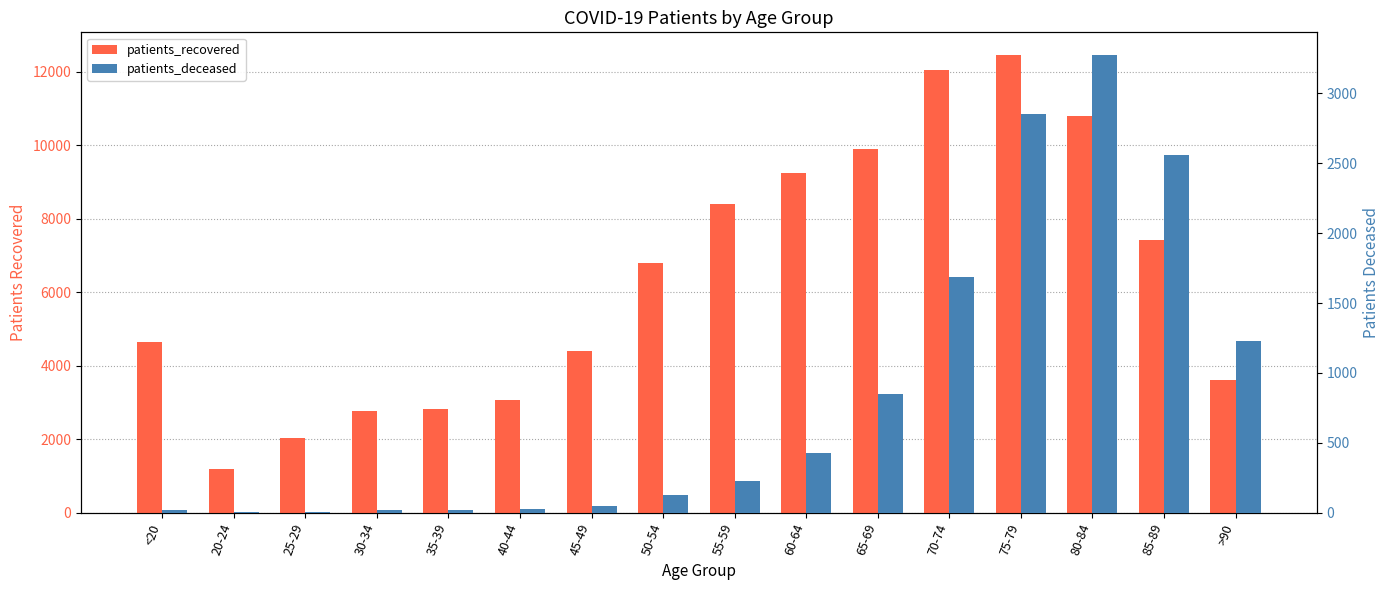

What is the smallest value displayed?

3